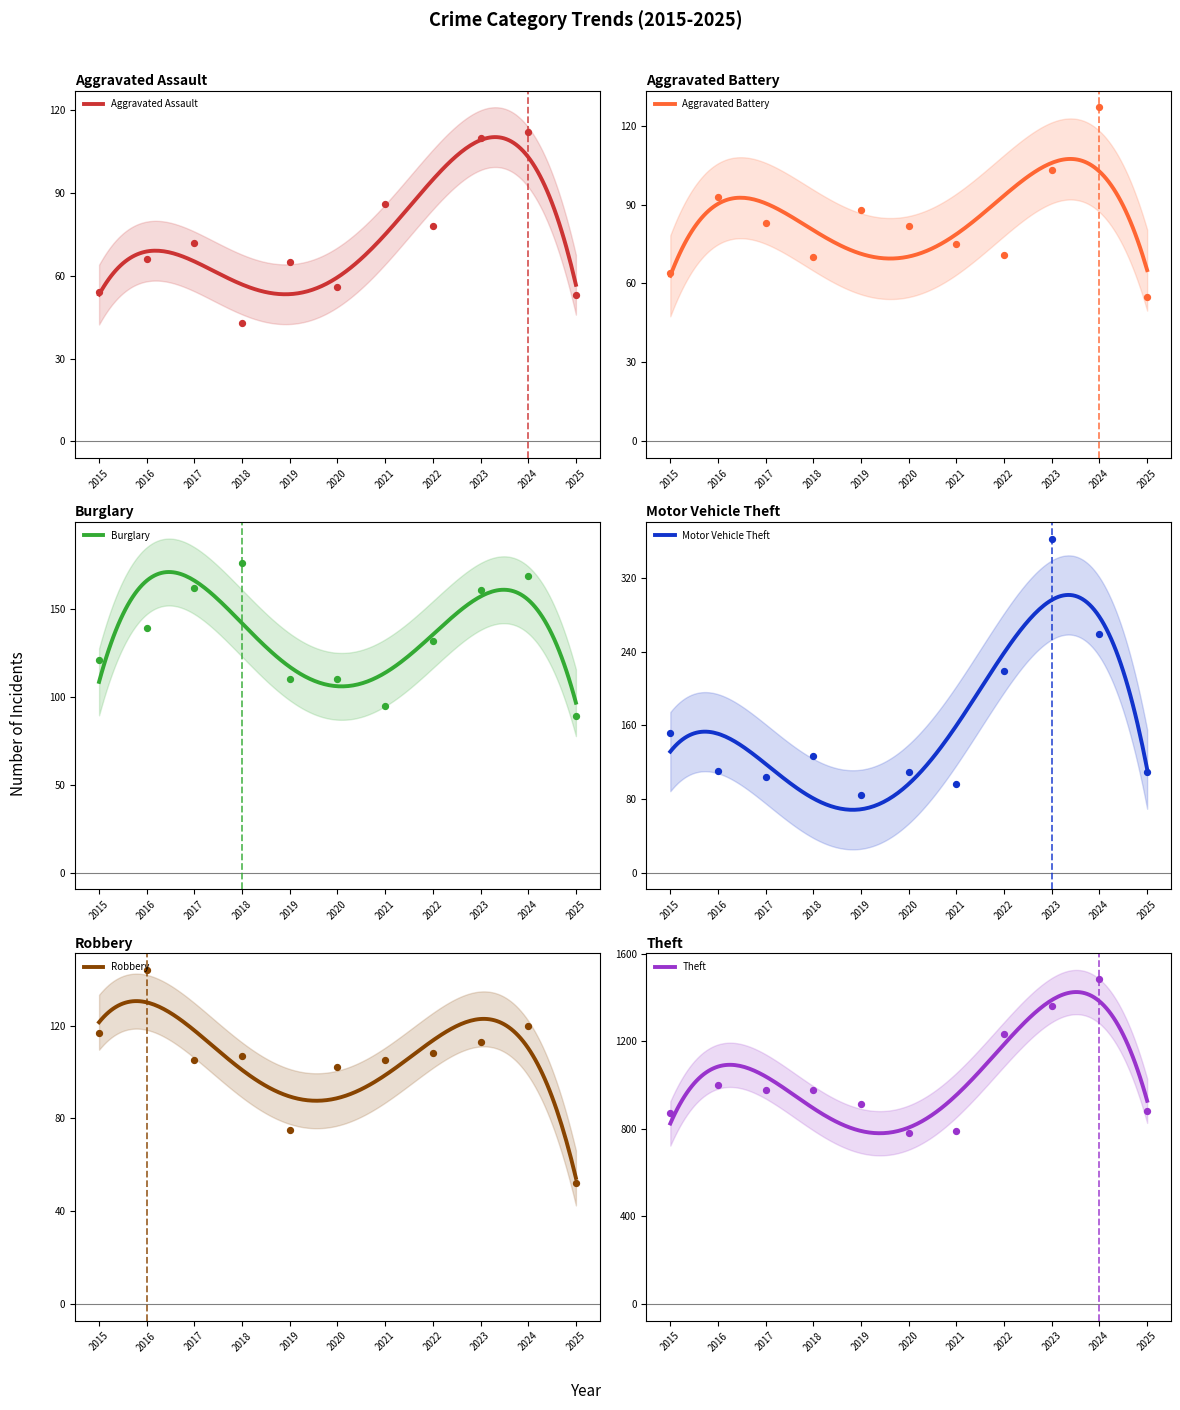

What is the total value across all series at 2020?

1241